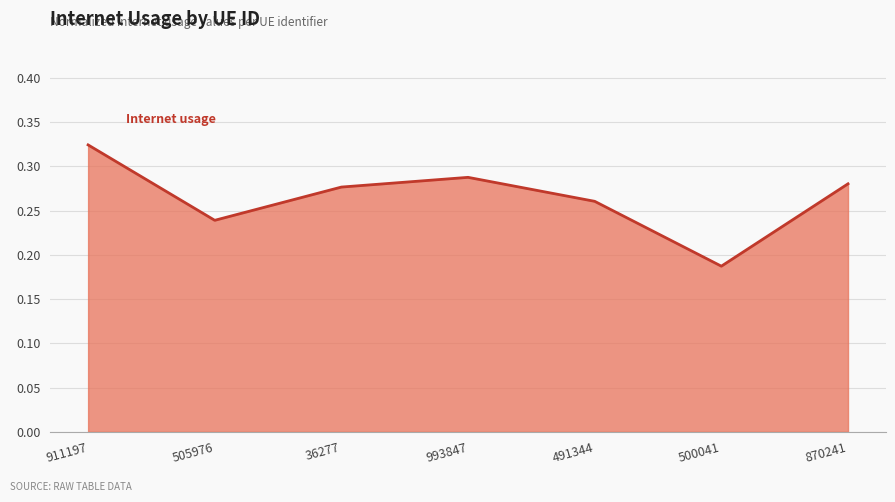

How many values are between 0 and 1?

7